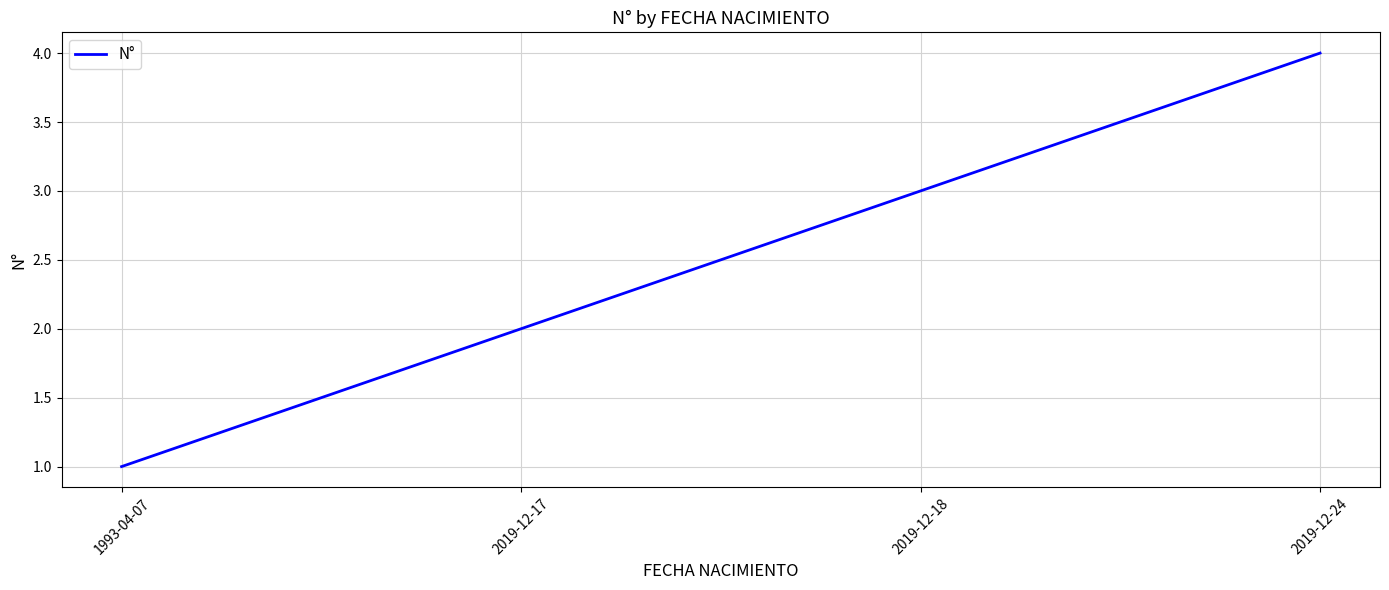

Does the chart have visible grid lines?

Yes